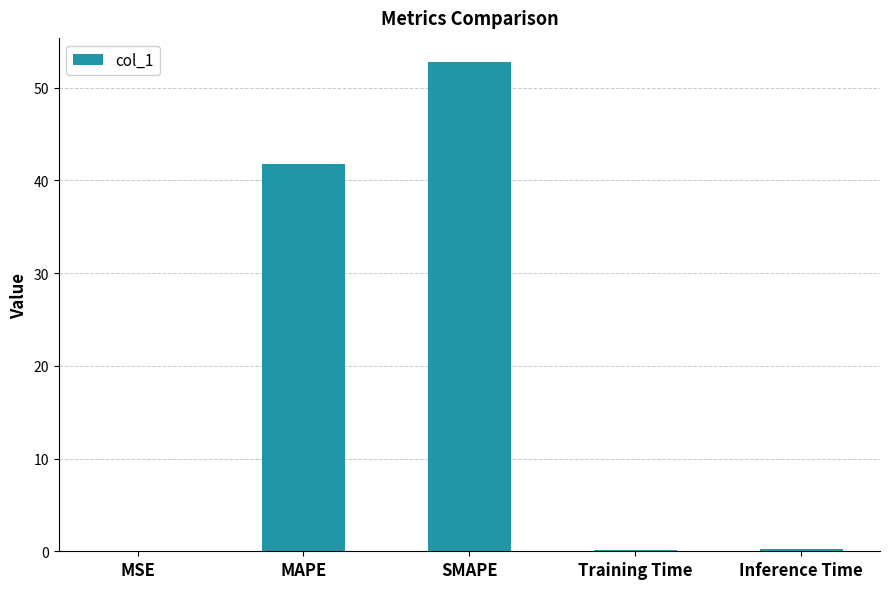

At which category does the chart reach its peak across all series?

SMAPE